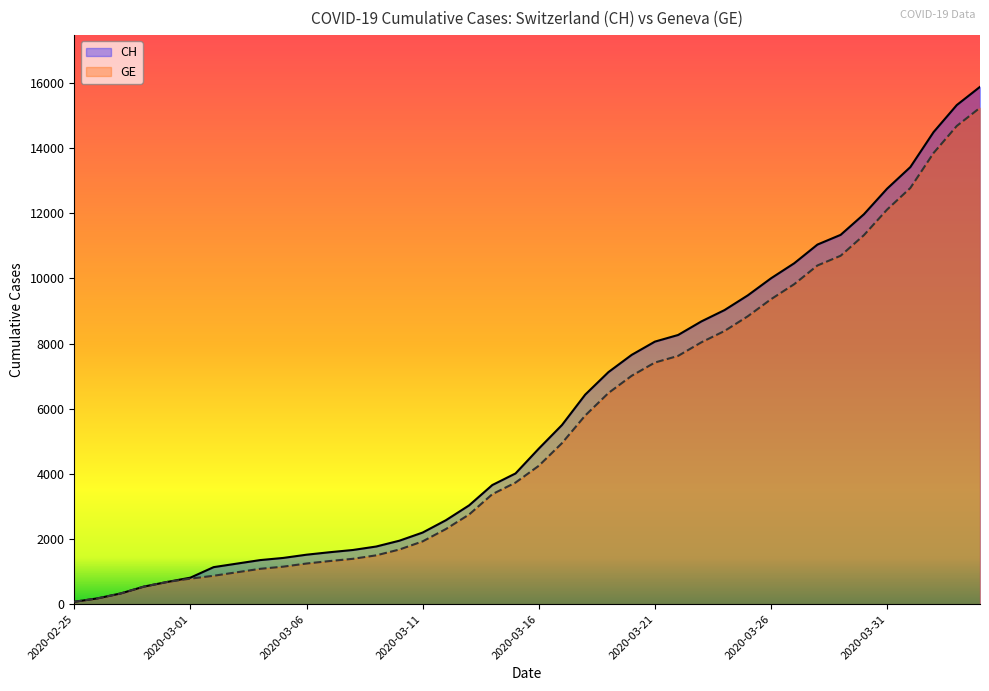

What is the approximate value of GE at 32, to the nearest 10?

10400